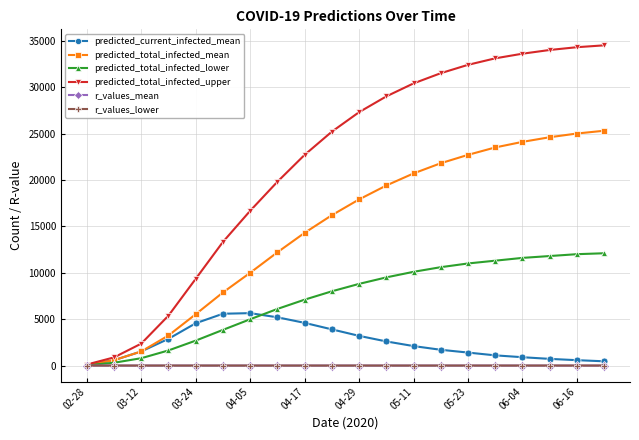

How many distinct data groups are displayed?

6